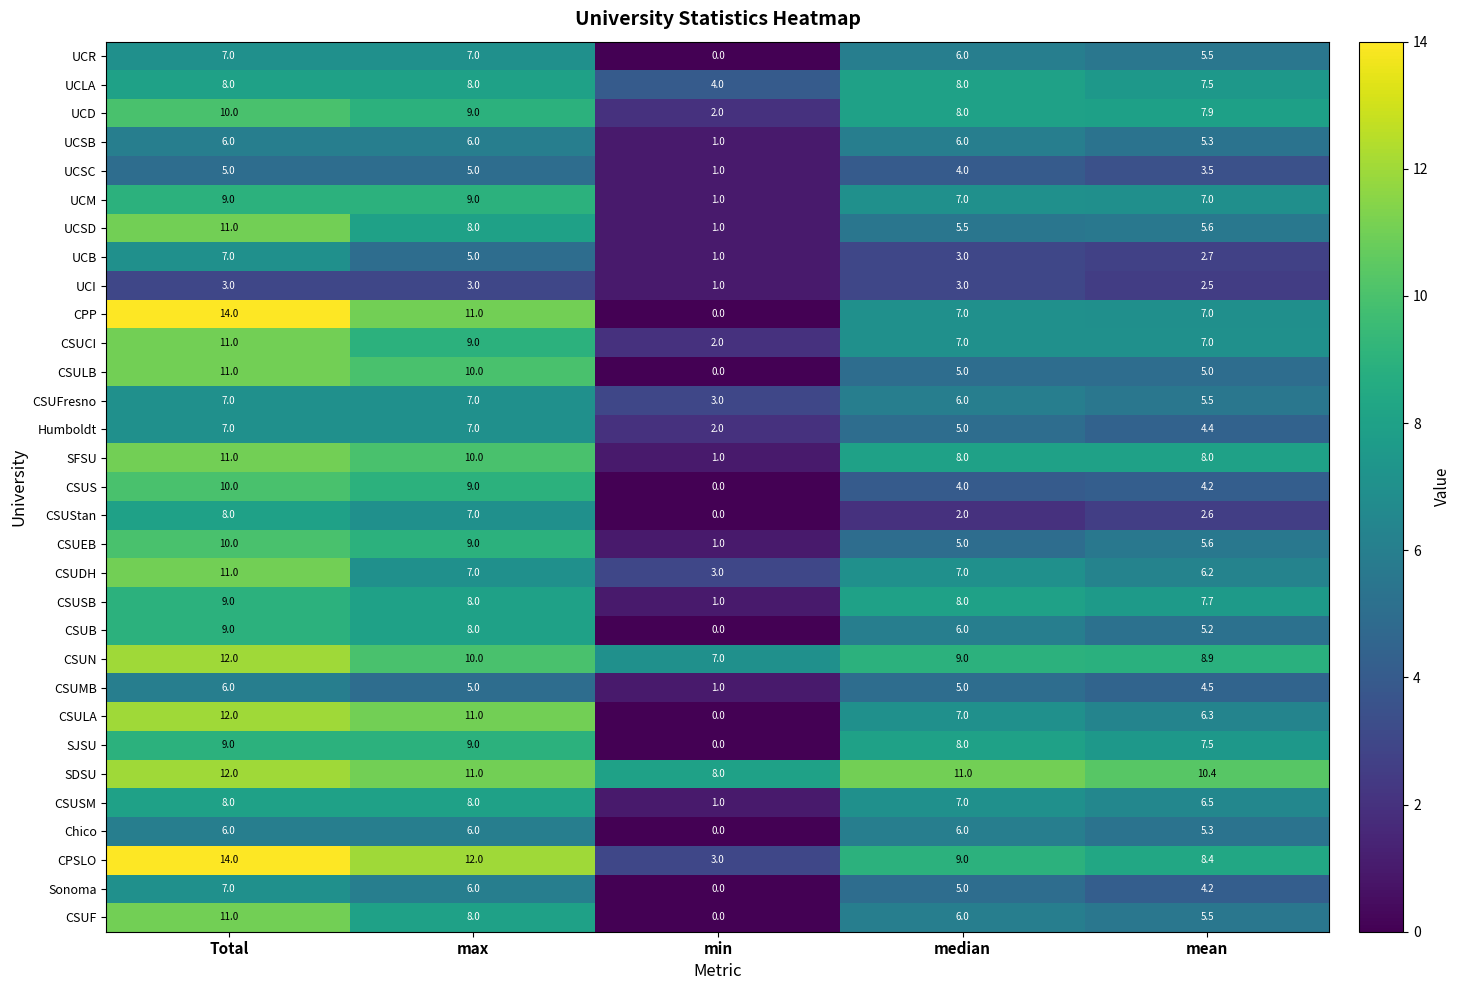

Which series has the largest total across all categories?

SDSU